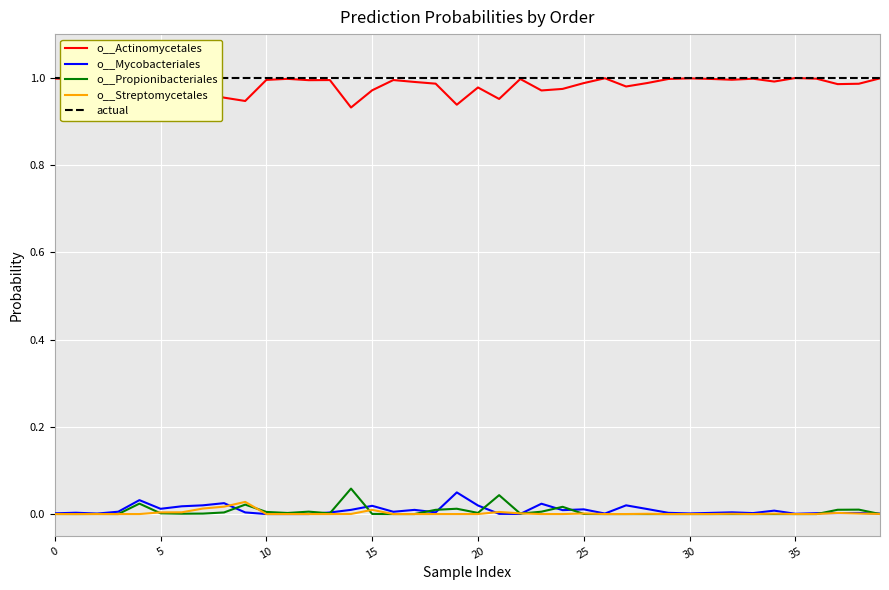

Reading right to left, list all the values displayed in this chart.

o__Actinomycetales: 1.0	1.0	1.0	1.0	1.0	1.0	1.0	1.0	1.0	1.0	1.0	1.0	1.0	1.0	1.0	1.0	1.0	1.0	1.0	1.0	0.9	1.0	1.0	1.0	1.0	0.9	1.0	1.0	1.0	1.0	0.9	1.0	1.0	1.0	1.0	0.9	1.0	1.0	1.0	1.0
o__Mycobacteriales: 0.0	0.0	0.0	0.0	0.0	0.0	0.0	0.0	0.0	0.0	0.0	0.0	0.0	0.0	0.0	0.0	0.0	0.0	0.0	0.0	0.0	0.0	0.0	0.0	0.0	0.0	0.0	0.0	0.0	0.0	0.0	0.0	0.0	0.0	0.0	0.0	0.0	0.0	0.0	0.0
o__Propionibacteriales: 0.0	0.0	0.0	0.0	0.0	0.0	0.0	0.0	0.0	0.0	0.0	0.0	0.0	0.0	0.0	0.0	0.0	0.0	0.0	0.0	0.0	0.0	0.0	0.0	0.0	0.1	0.0	0.0	0.0	0.0	0.0	0.0	0.0	0.0	0.0	0.0	0.0	0.0	0.0	0.0
o__Streptomycetales: 0.0	0.0	0.0	0.0	0.0	0.0	0.0	0.0	0.0	0.0	0.0	0.0	0.0	0.0	0.0	0.0	0.0	0.0	0.0	0.0	0.0	0.0	0.0	0.0	0.0	0.0	0.0	0.0	0.0	0.0	0.0	0.0	0.0	0.0	0.0	0.0	0.0	0.0	0.0	0.0
actual: 1.0	1.0	1.0	1.0	1.0	1.0	1.0	1.0	1.0	1.0	1.0	1.0	1.0	1.0	1.0	1.0	1.0	1.0	1.0	1.0	1.0	1.0	1.0	1.0	1.0	1.0	1.0	1.0	1.0	1.0	1.0	1.0	1.0	1.0	1.0	1.0	1.0	1.0	1.0	1.0